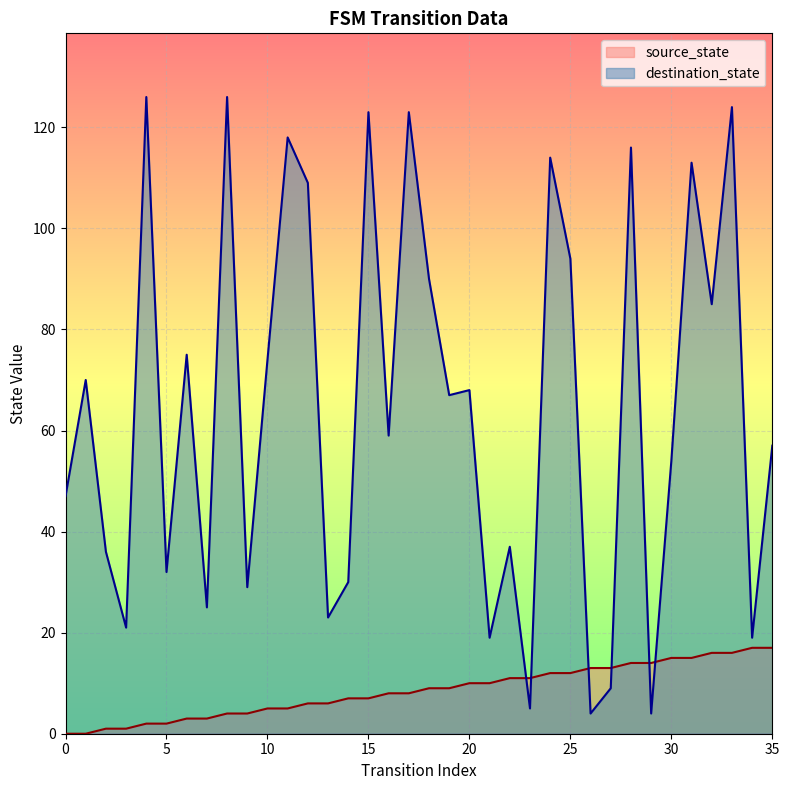

How many series are shown in this chart?

2